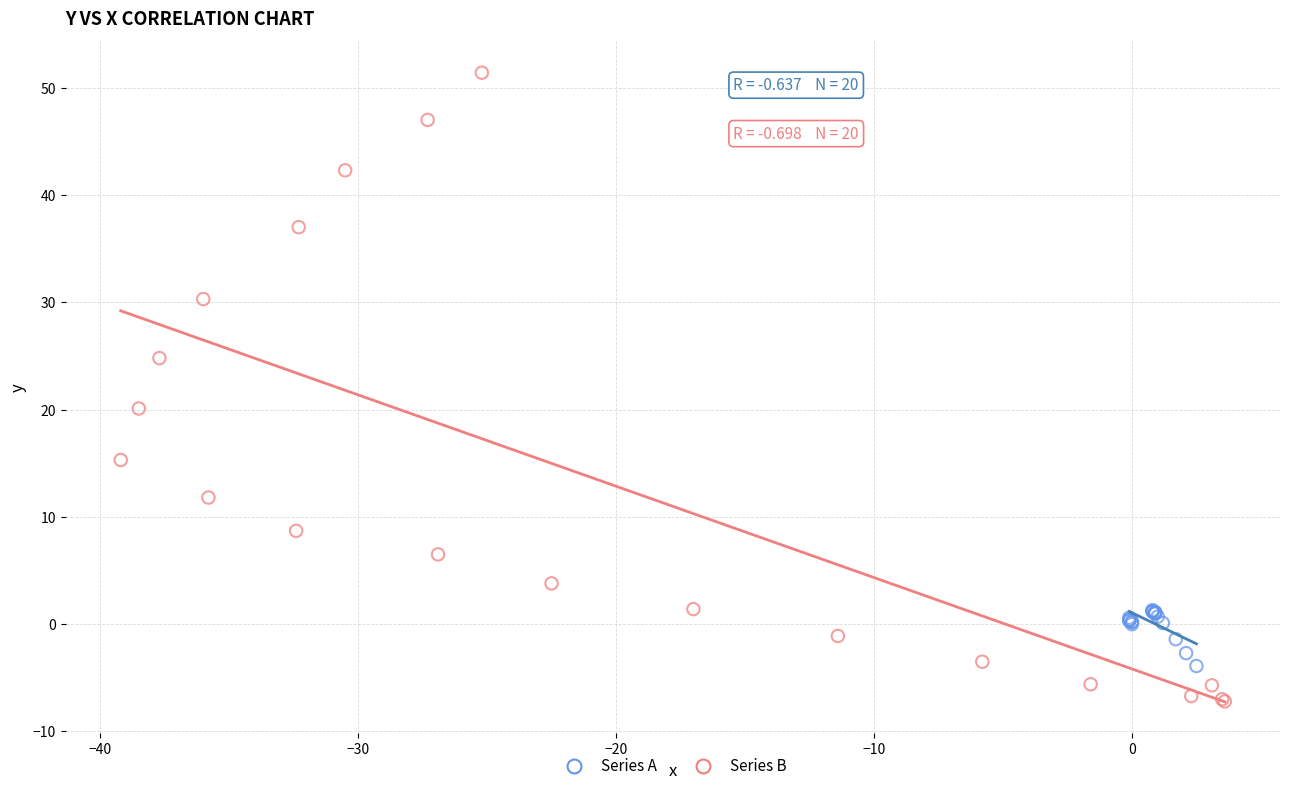

Which series reaches the maximum Y coordinate?

Series B